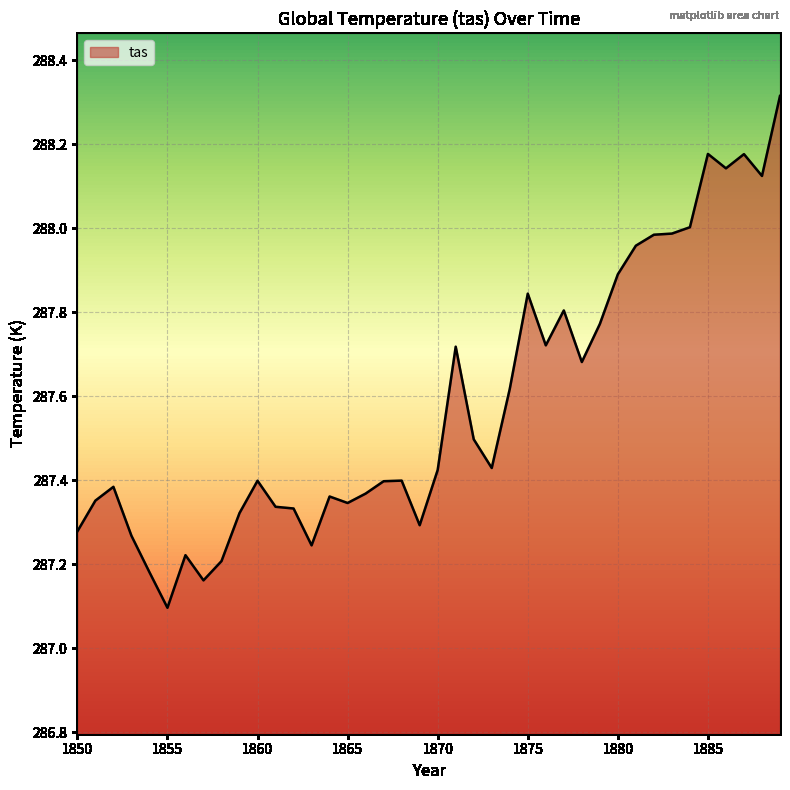

What is the smallest value displayed?

287.1